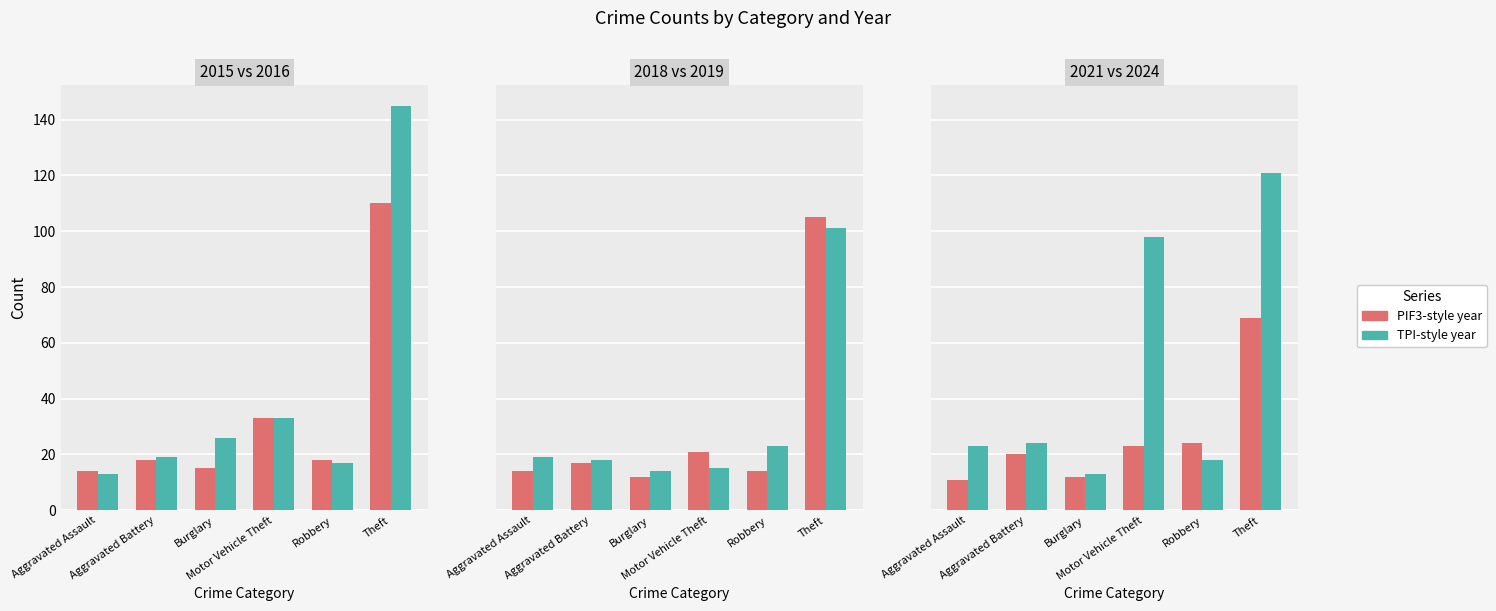

At which label does 2024 (TPI-style) reach its minimum?

Burglary